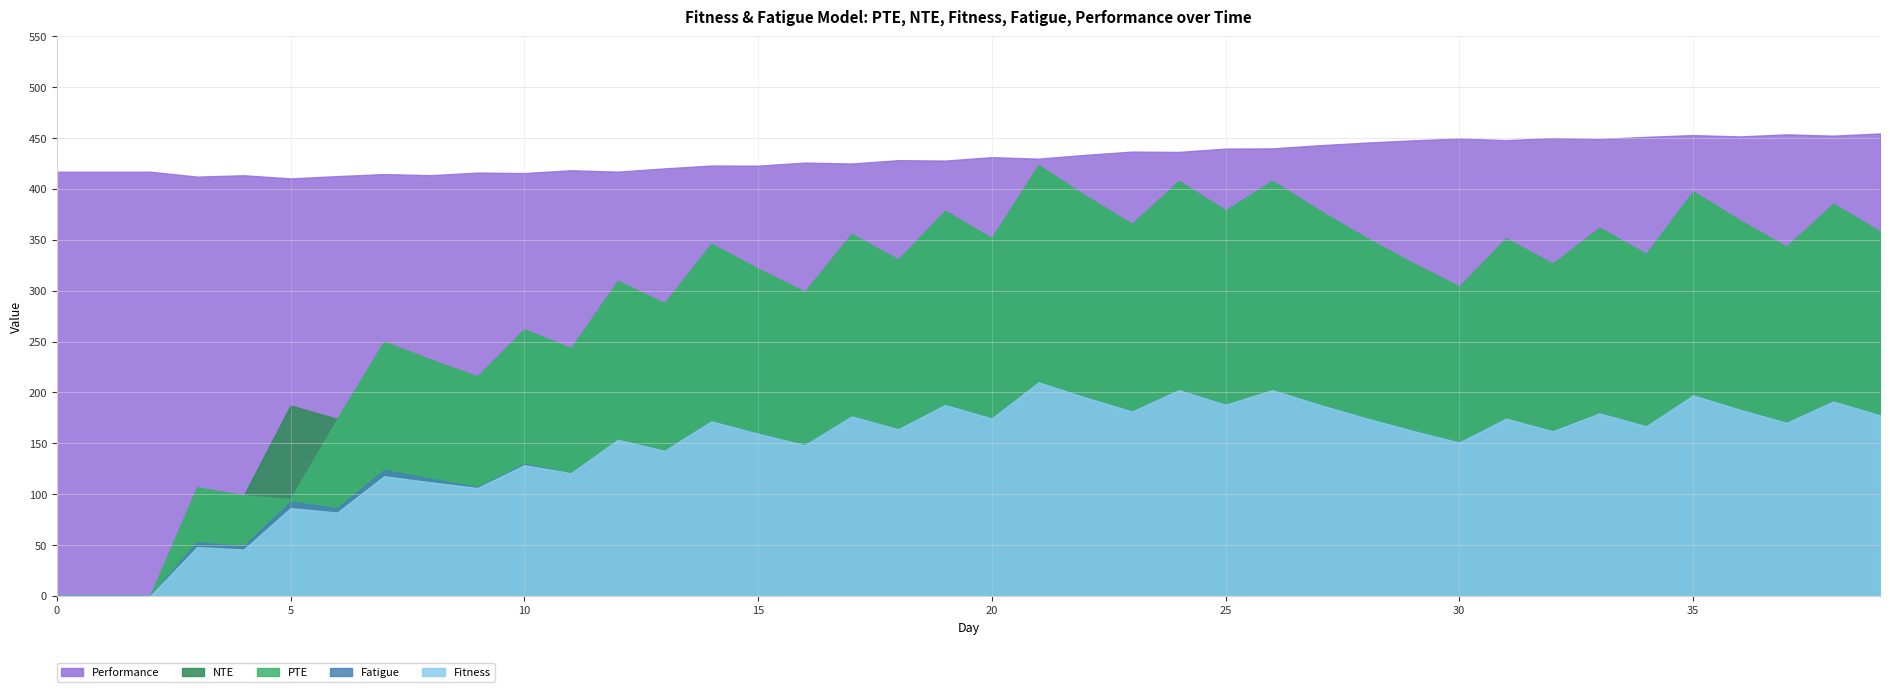

What is the sum of all Fatigue values?

5813.2